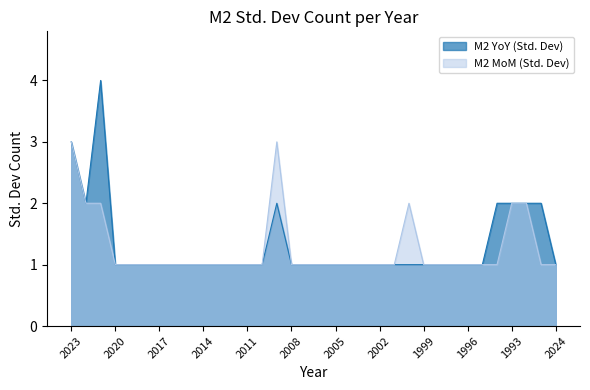

Where is the first local maximum for M2 MoM (Std. Dev)?

2009